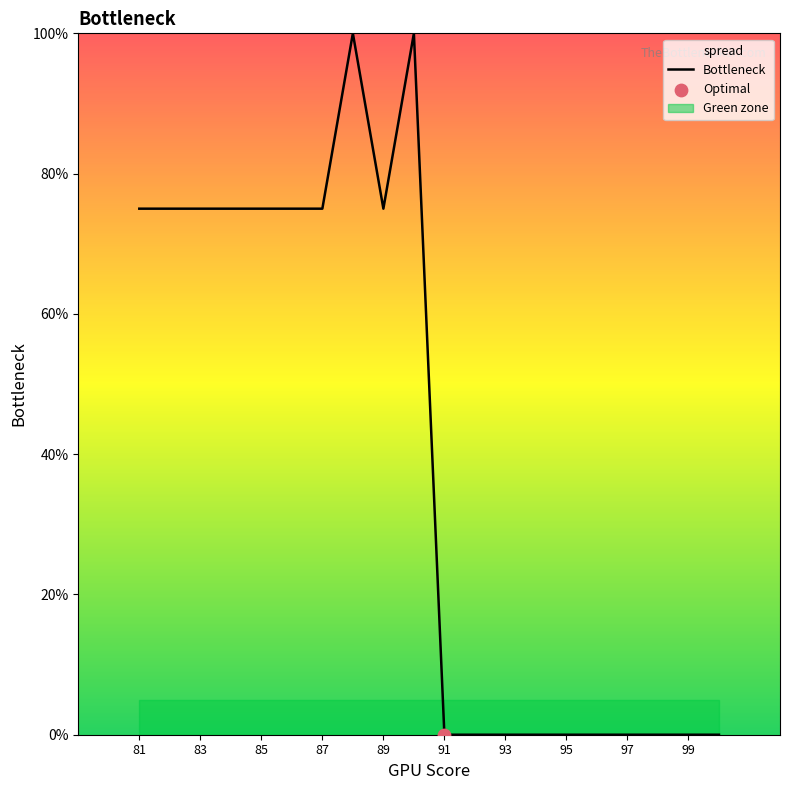

The Bottleneck series shows 0 at 93. True or false?

True